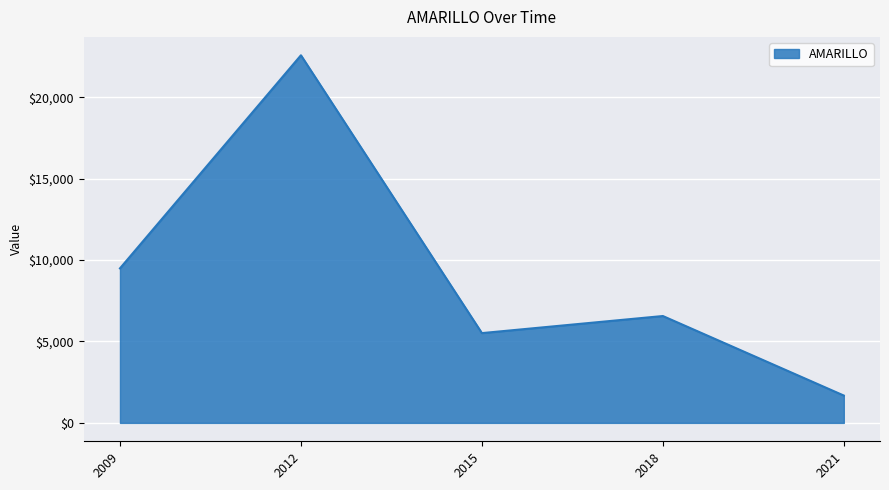

True or false: the data has more than 1 interior local peaks.

True